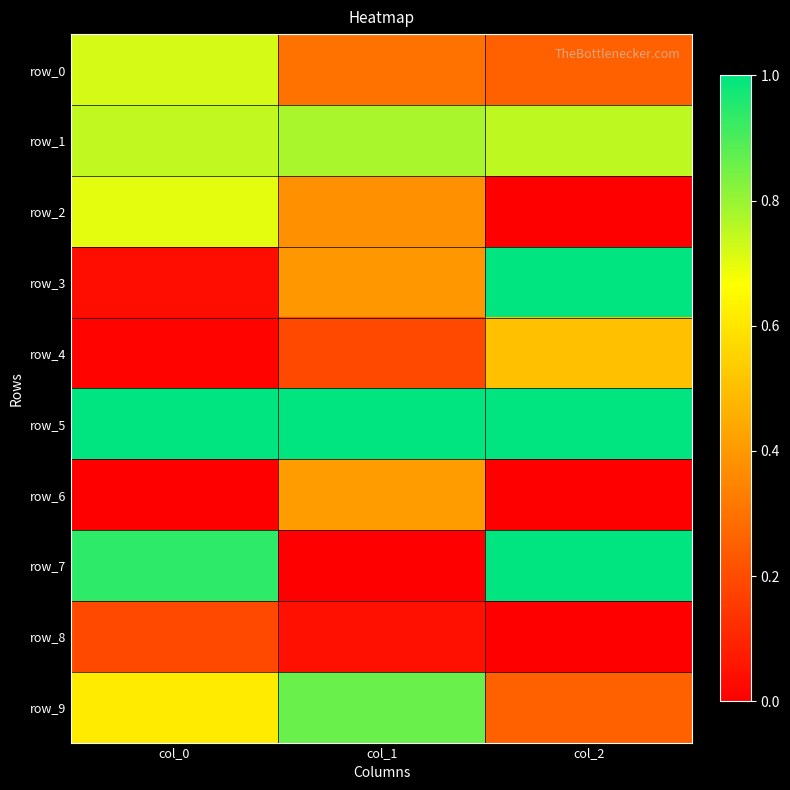

Which series has the largest range (max minus min)?

row_7